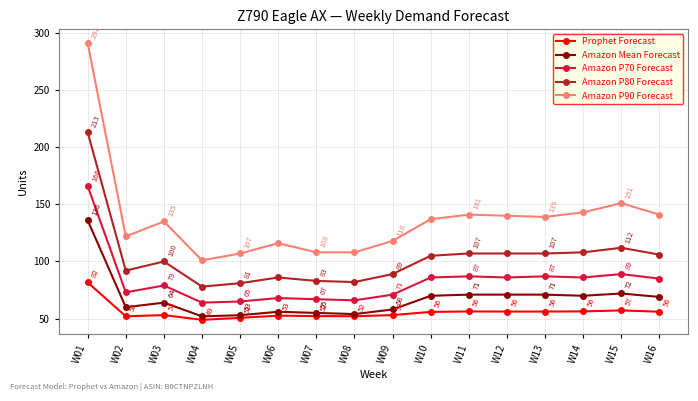

Which category has the lowest value across all series?

W04